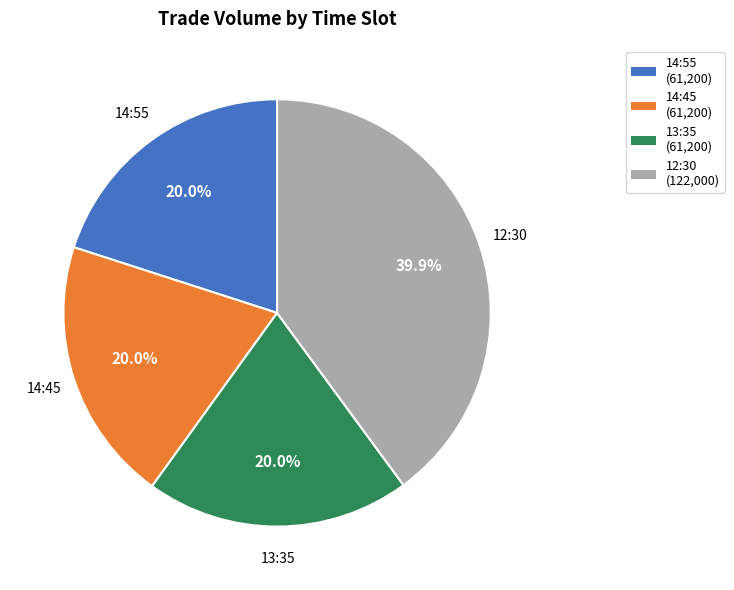

Which slice is the largest?

12:30 (122,000)